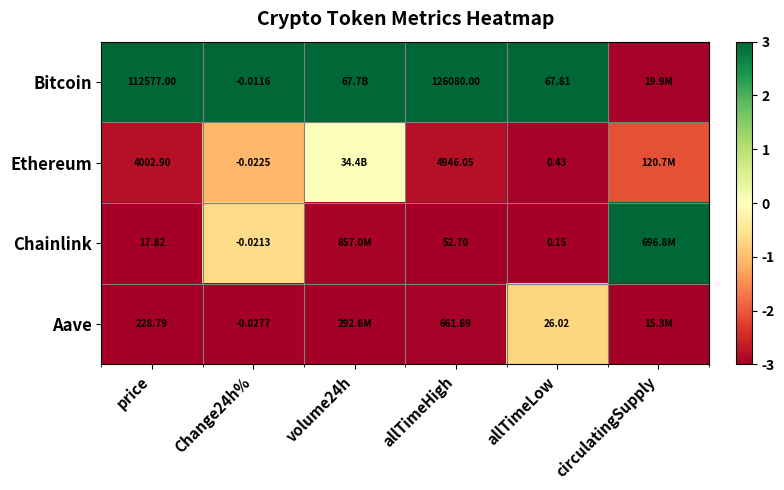

At Change24h%, list the series in order from largest to smallest.

Bitcoin, Chainlink, Ethereum, Aave